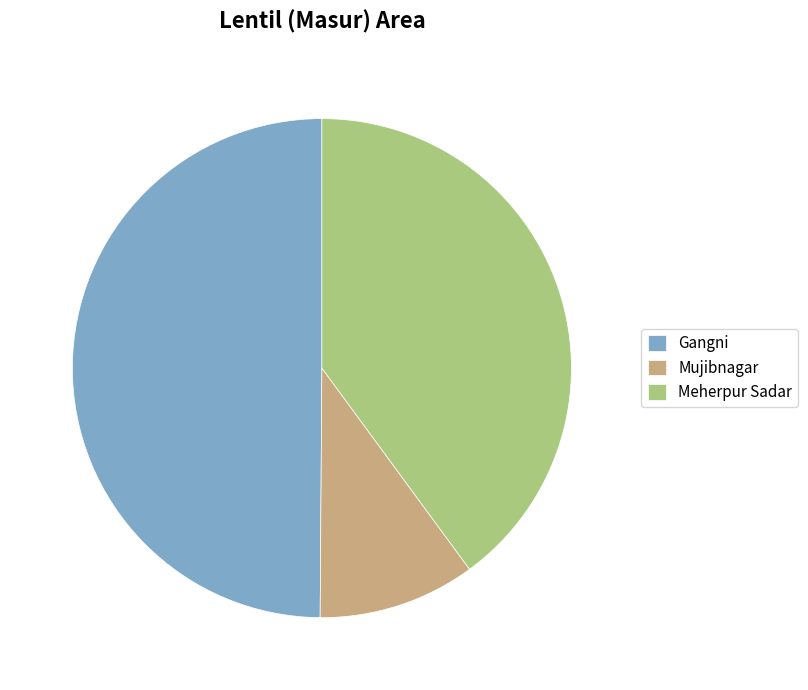

Combined, do Gangni and Meherpur Sadar account for over 50%?

Yes